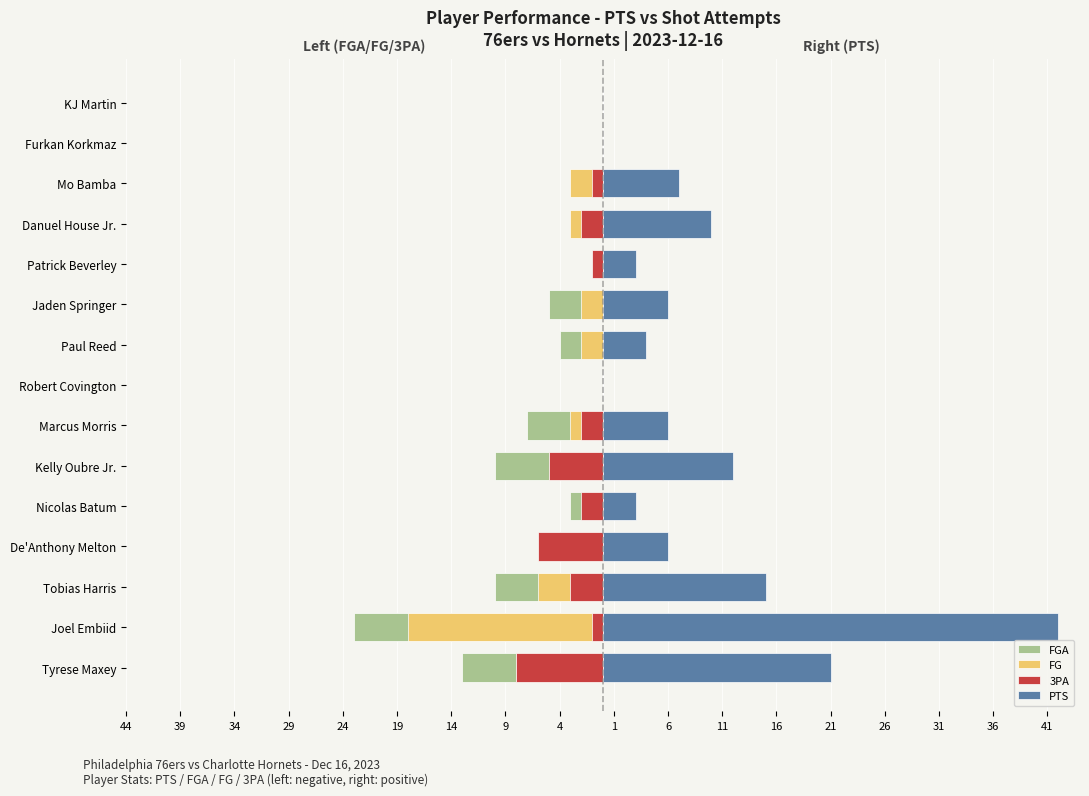

What is the total value across all series at Kelly Oubre Jr.?

-8